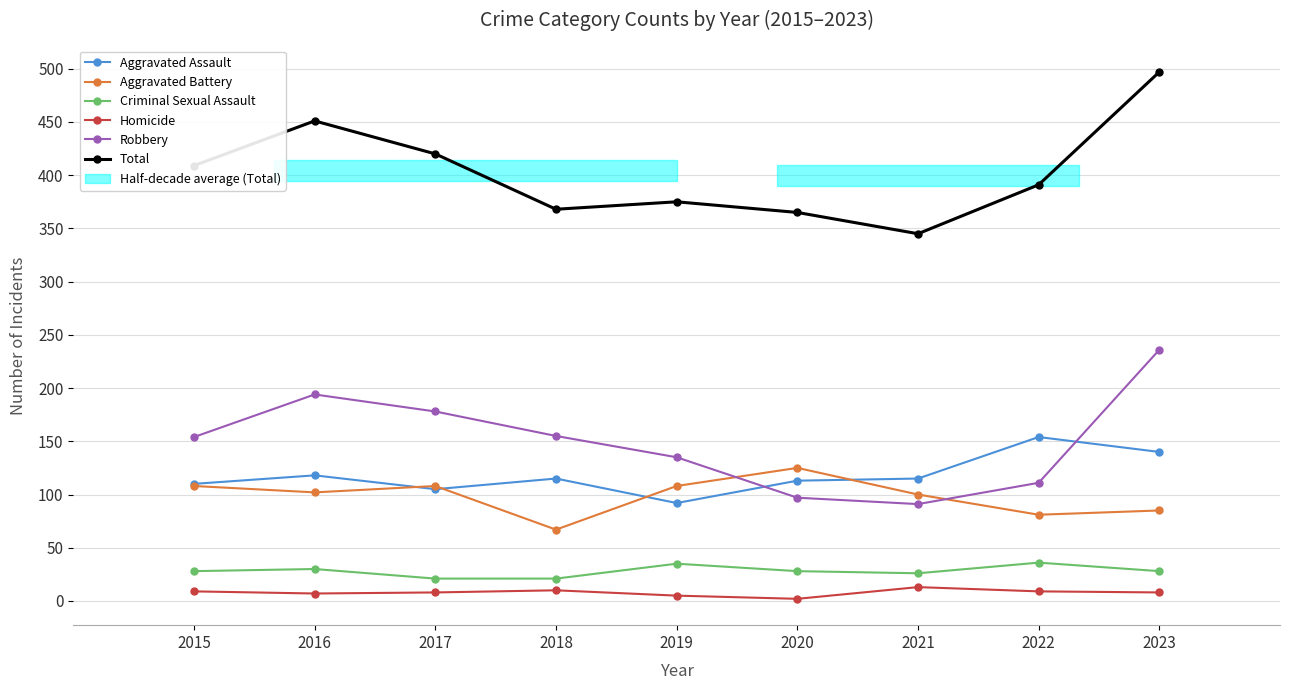

Rank the series at 2018 from lowest to highest value.

Homicide, Criminal Sexual Assault, Aggravated Battery, Aggravated Assault, Robbery, Total